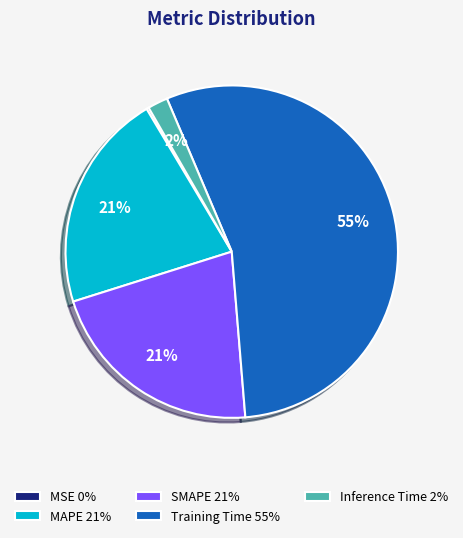

Is there a majority slice in this chart?

Yes